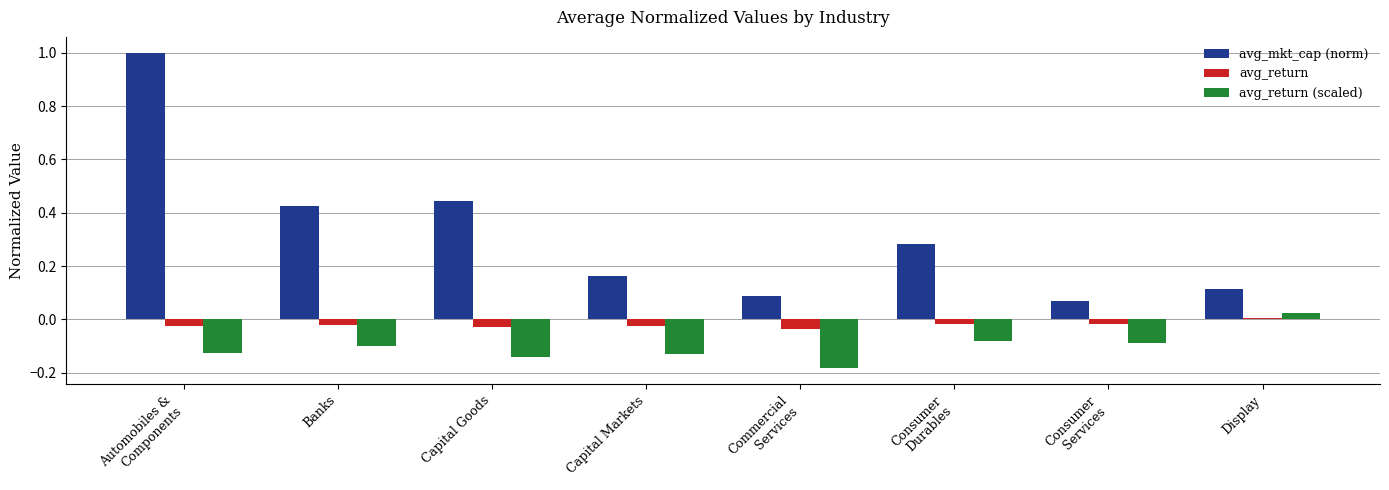

How many positive values does the avg_return series have?

1